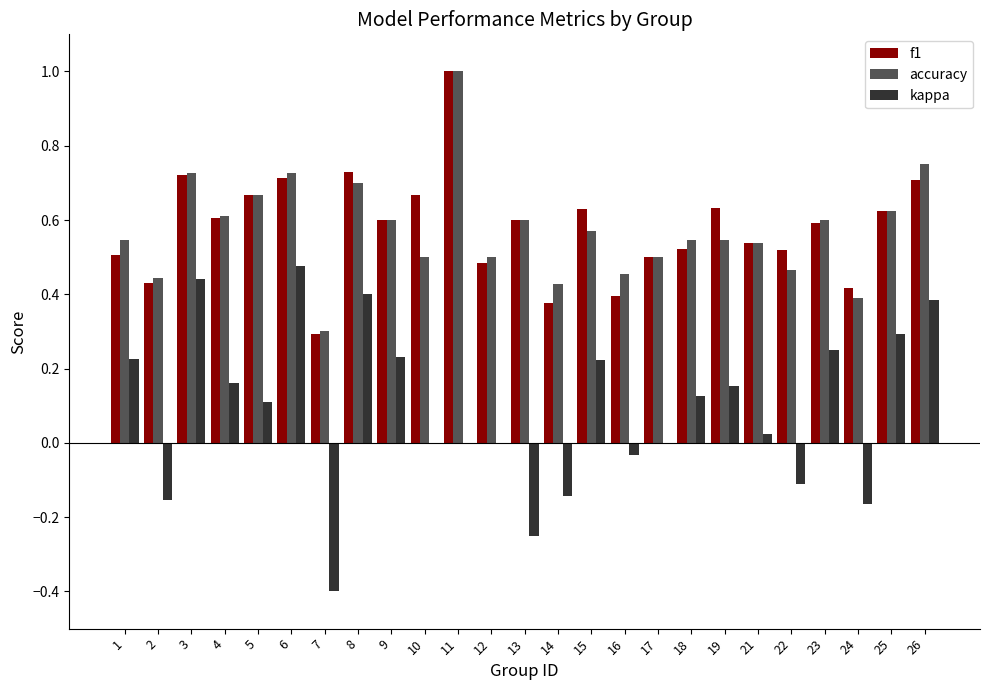

Is the value of kappa at 21 greater than the value of f1 at 23?

No